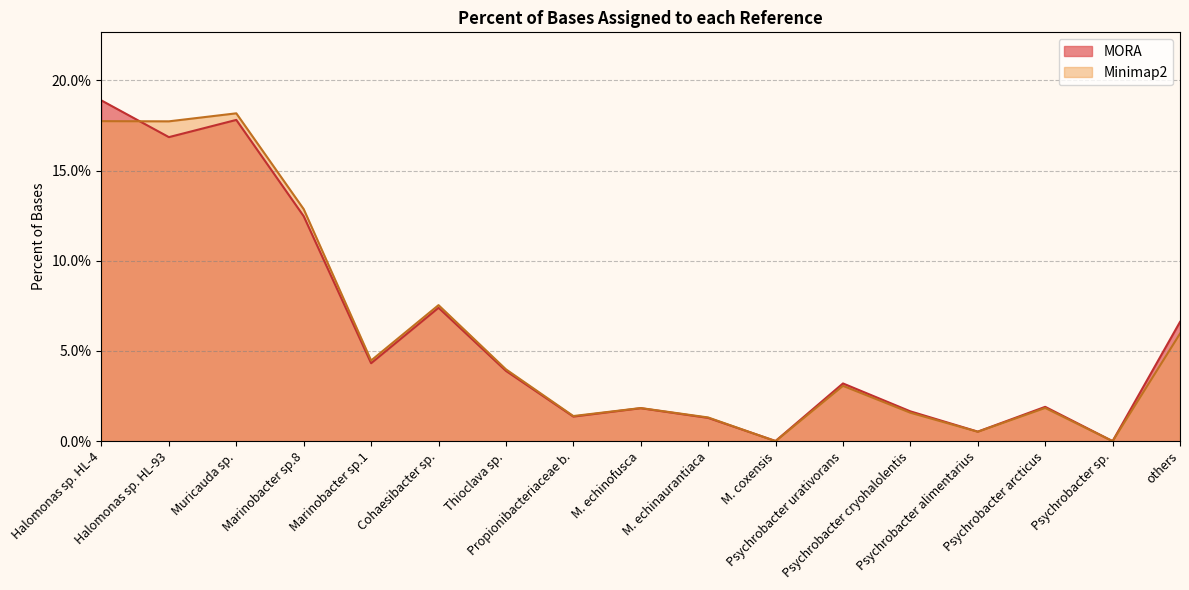

Is the value of MORA at Marinobacter sp.8 greater than the value of Minimap2 at Thioclava sp.?

Yes